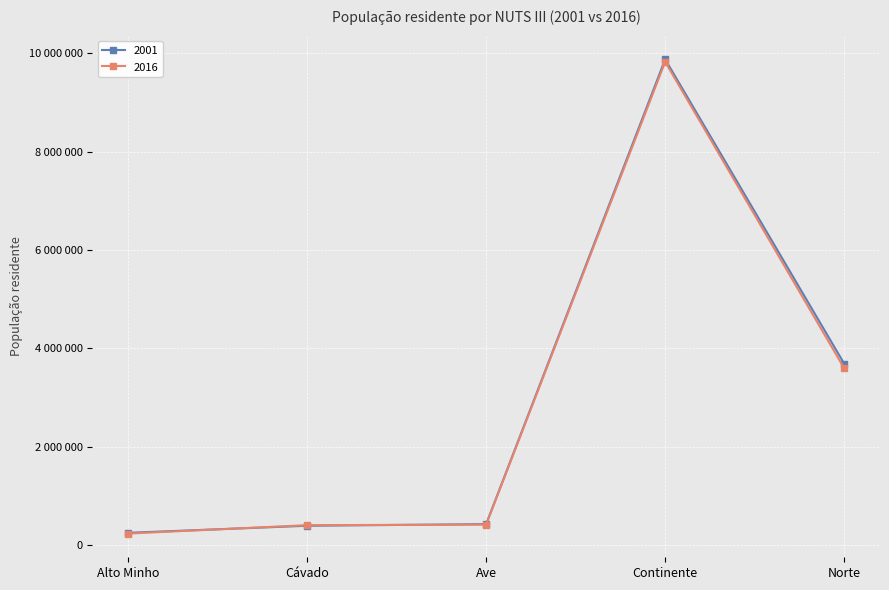

Is this an area chart (filled region under the line)?

No